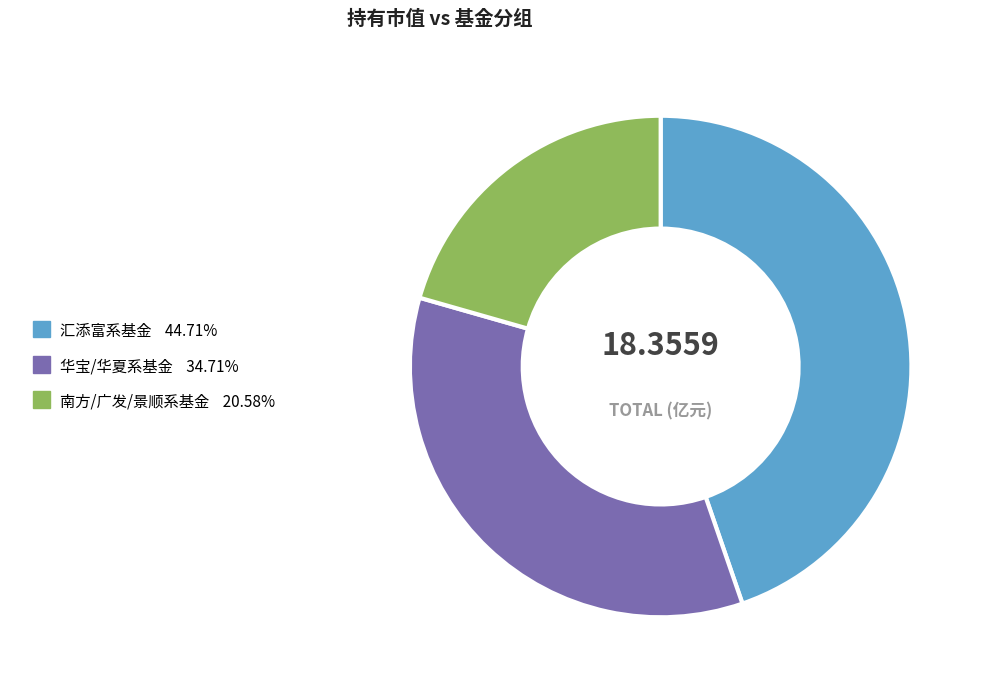

Is there any slice that represents more than half of the pie?

No